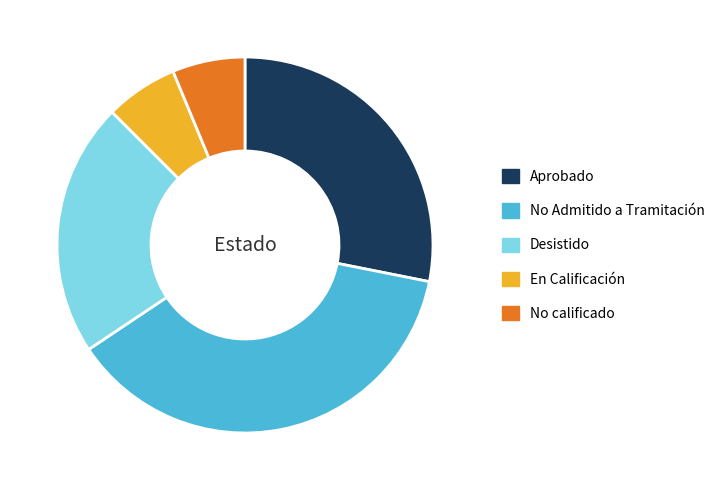

True or false: No Admitido a Tramitación accounts for 38% of the total.

True